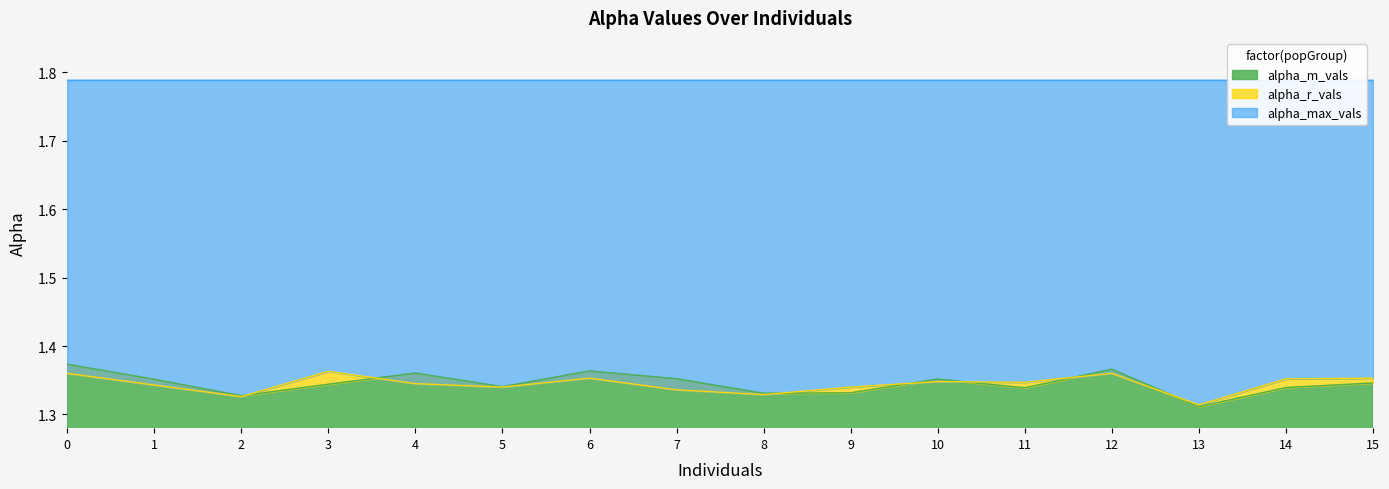

In alpha_m_vals, how many points are higher than both neighbors (excluding endpoints)?

4